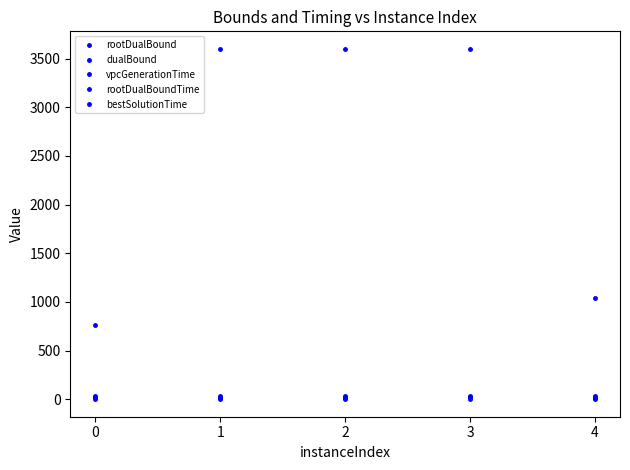

What is the approximate value of rootDualBoundTime at 1?

14.9